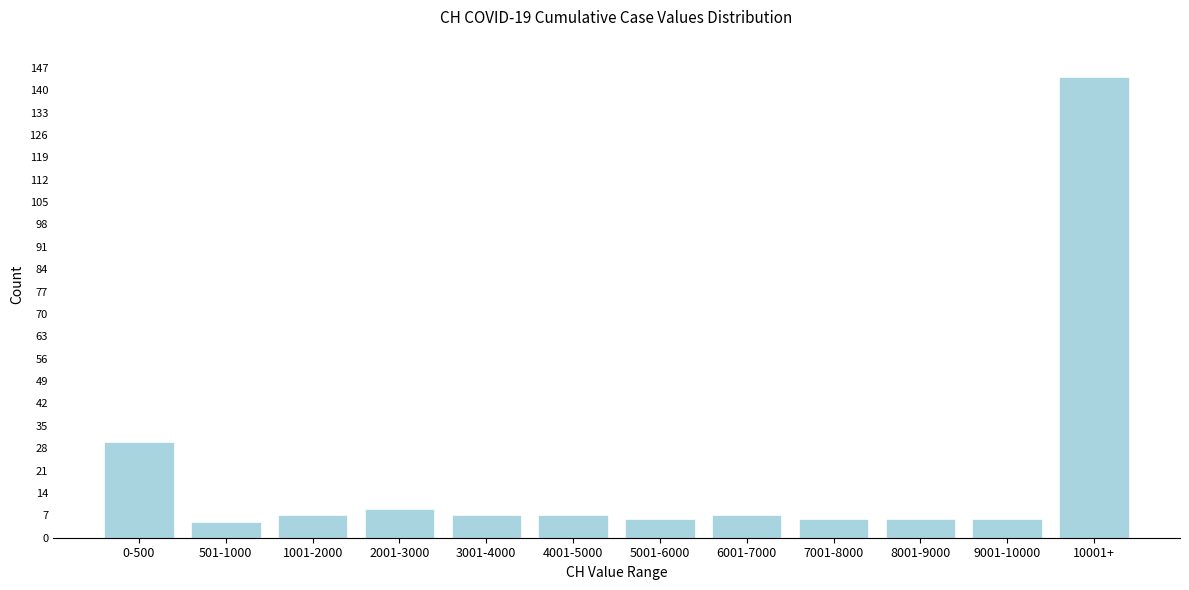

Reading left to right, list all the values displayed in this chart.

30	5	7	9	7	7	6	7	6	6	6	144